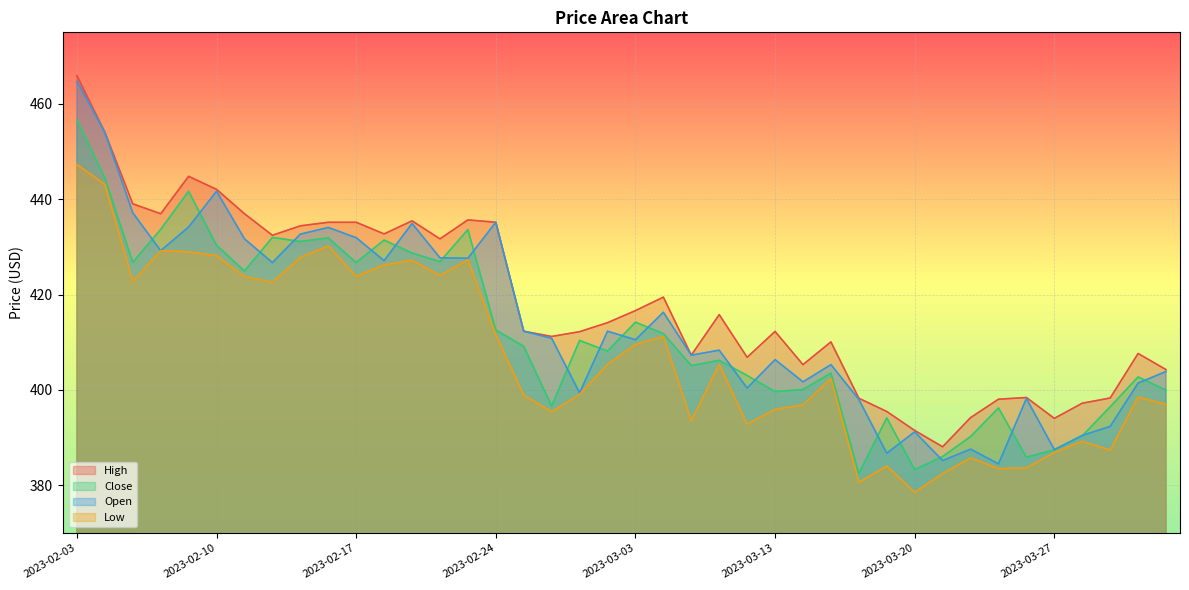

How many lines are shown in the chart?

4